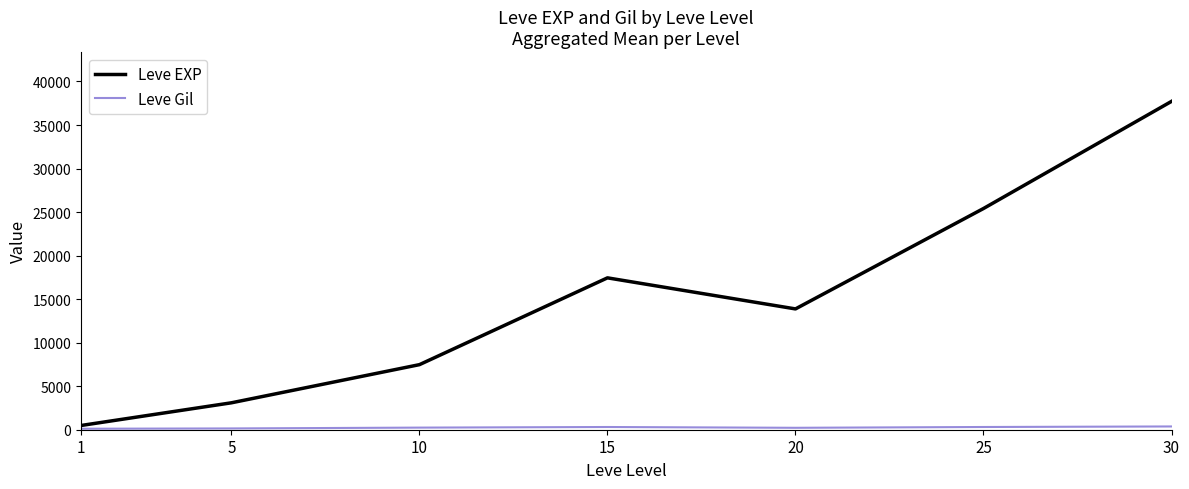

The value of Leve EXP at 30 is 10376.7. True or false?

False